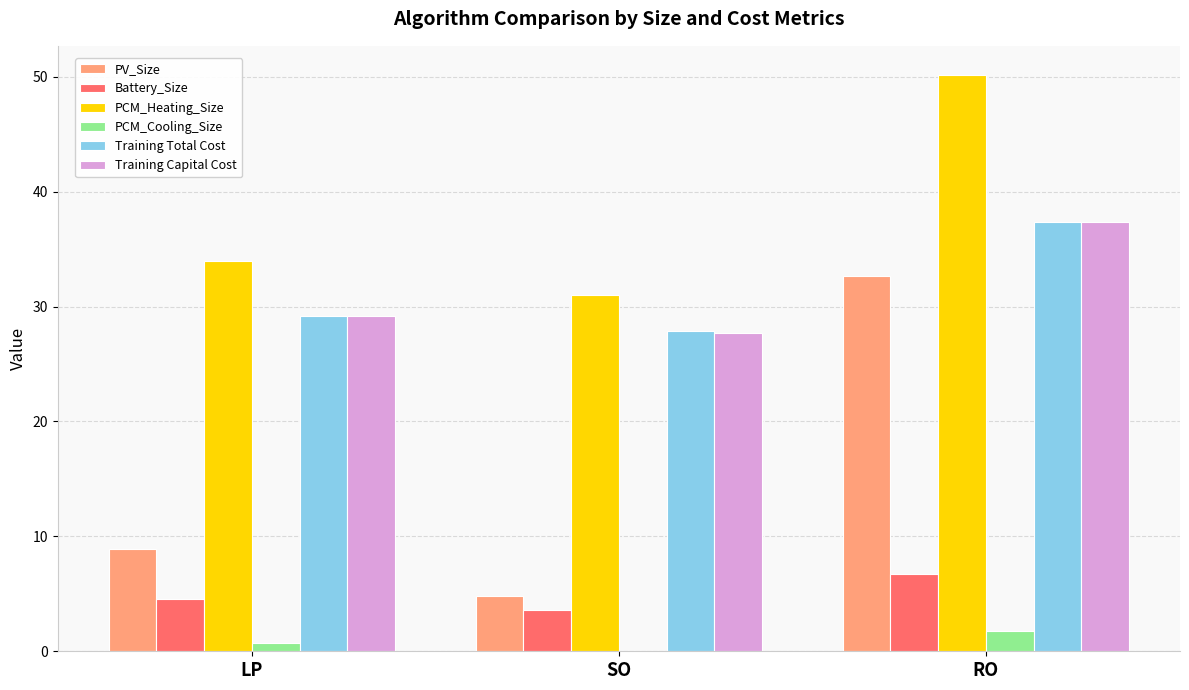

How many data points does each series have?

3